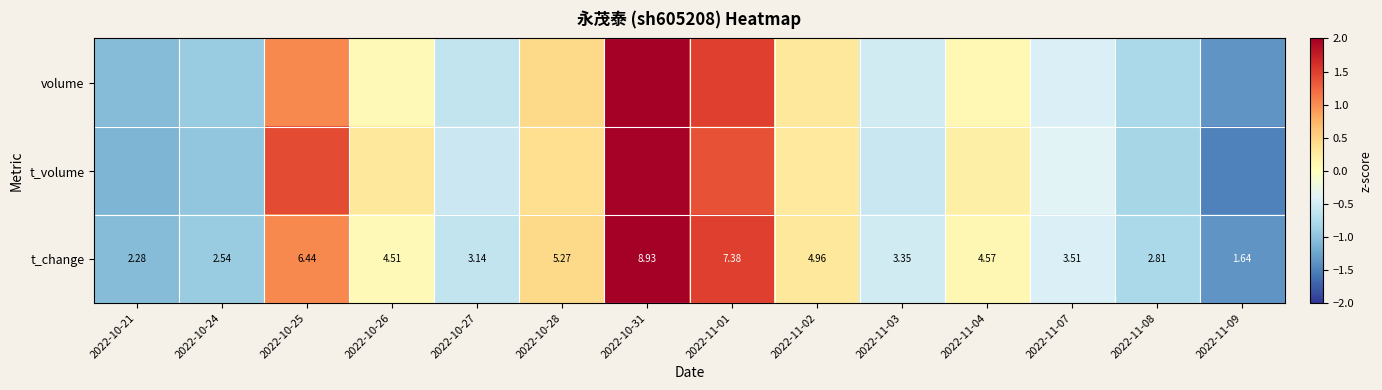

List the series in order of their peak value, lowest first.

t_volume, t_change, volume